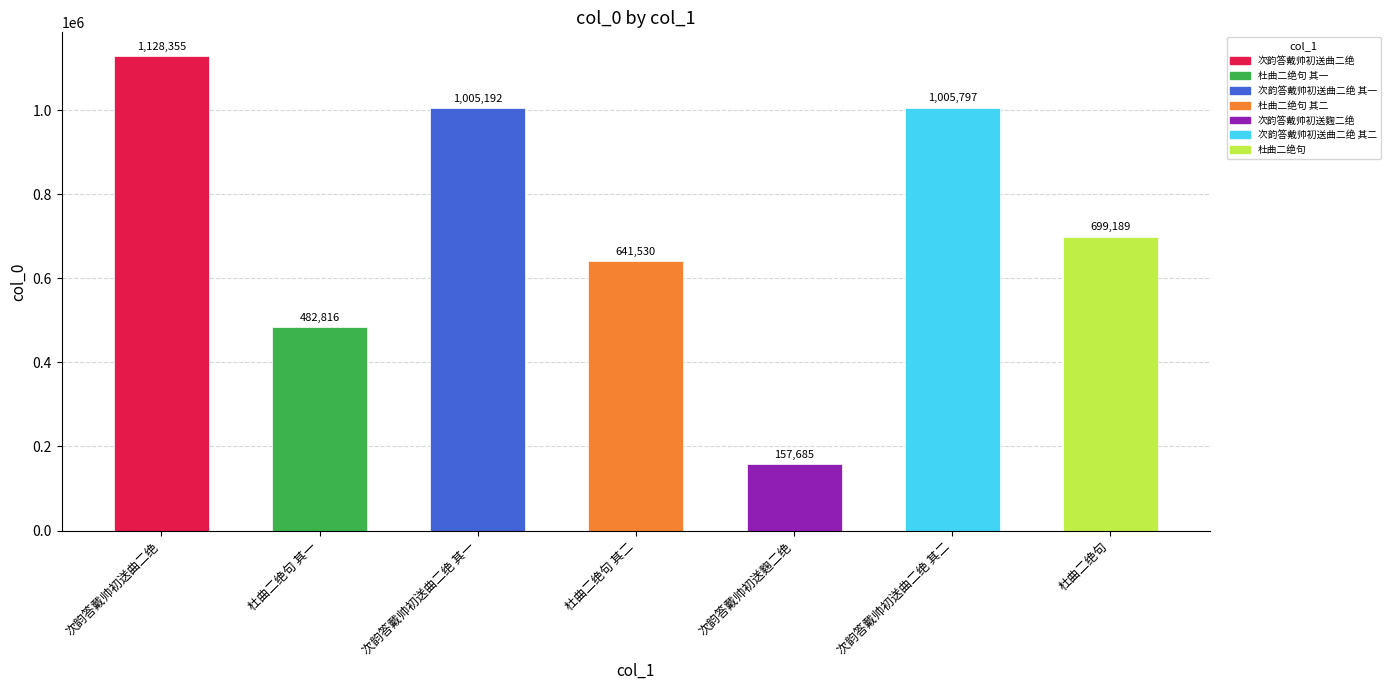

Rank the categories by value from lowest to highest.

次韵答戴帅初送麴二绝, 杜曲二绝句 其一, 杜曲二绝句 其二, 杜曲二绝句, 次韵答戴帅初送曲二绝 其一, 次韵答戴帅初送曲二绝 其二, 次韵答戴帅初送曲二绝